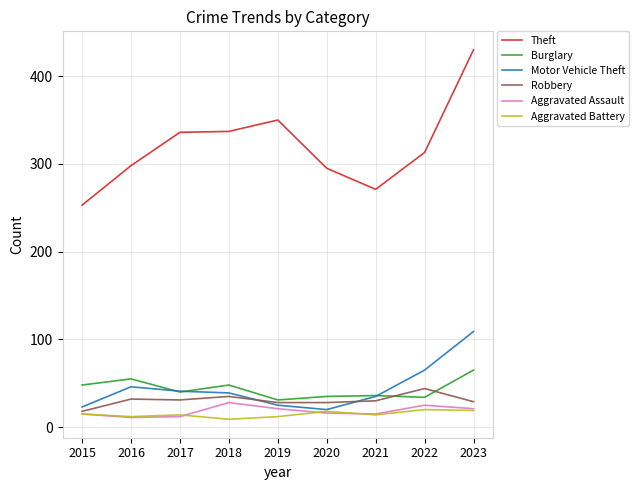

True or false: Theft has a value of 253 at 2015.

True